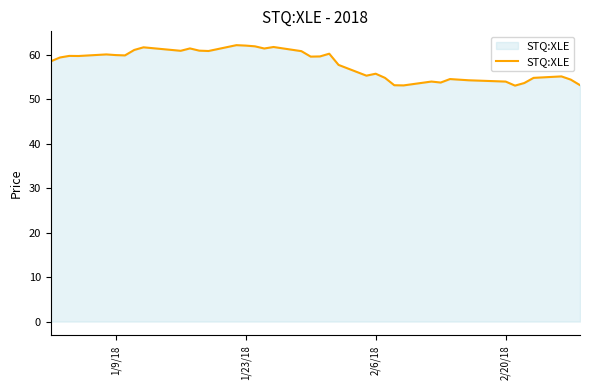

What is the minimum value shown in the chart?

53.1